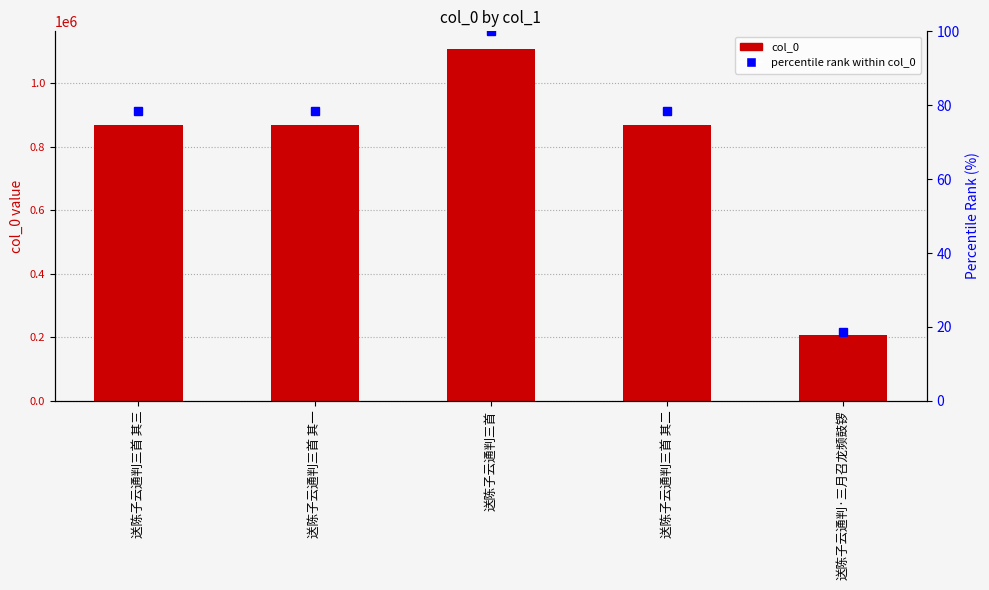

What position from the left is 送陈子云通判三首 其一?

2